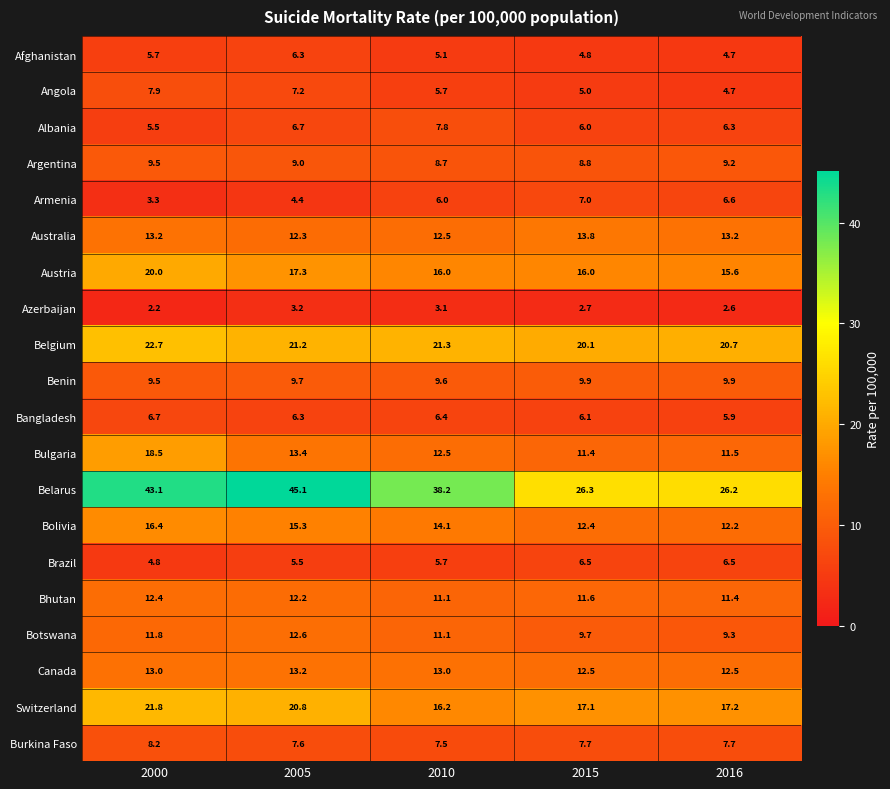

What is the difference between the maximum and minimum values in the Albania series?

2.3